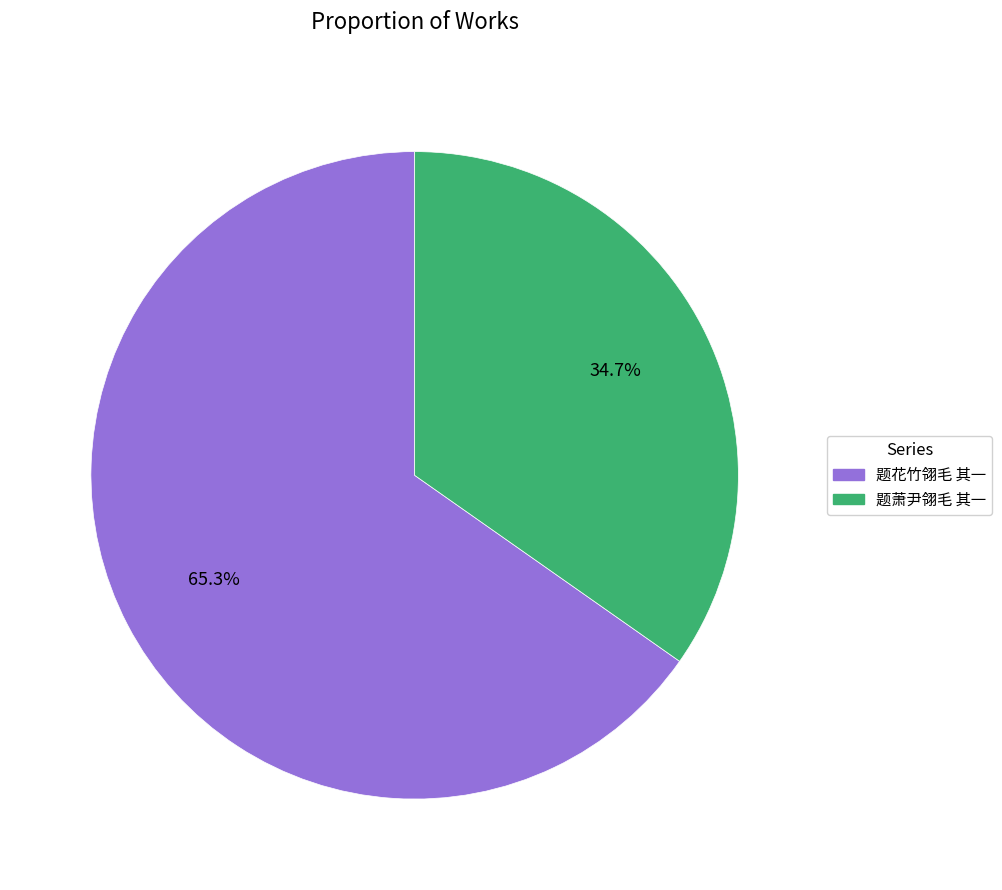

Count the number of slices in the pie.

2